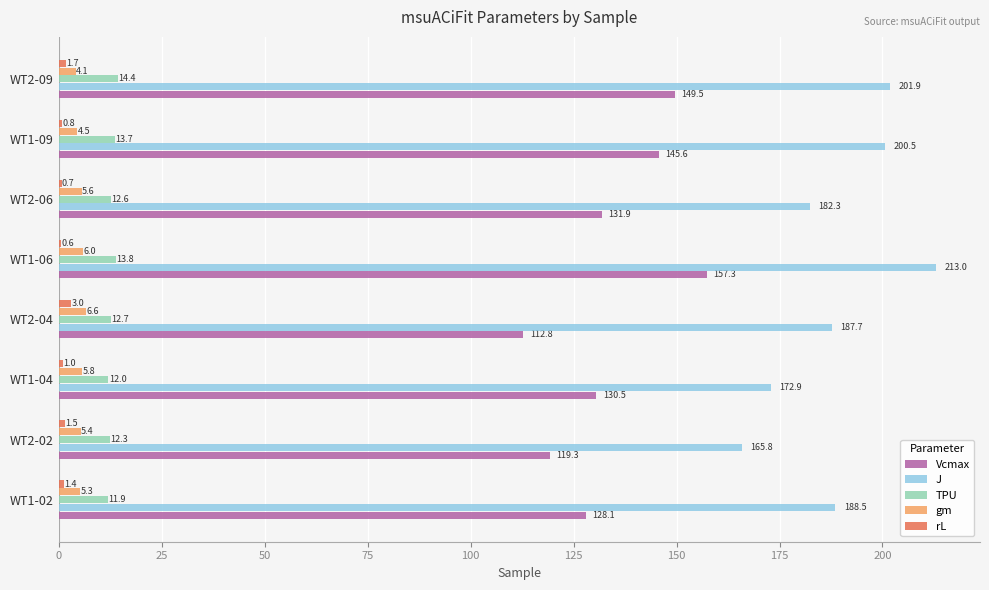

Between WT1-02 and WT1-04, which series saw the biggest shift?

J